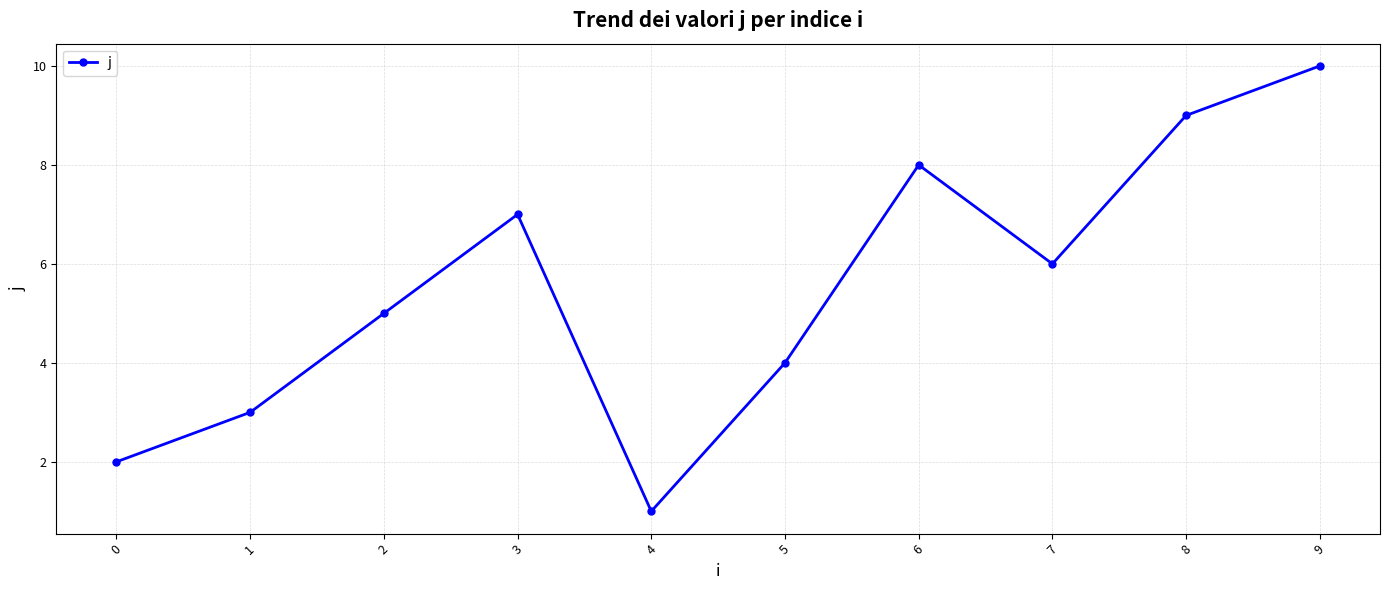

Which category has the highest value across all series?

9